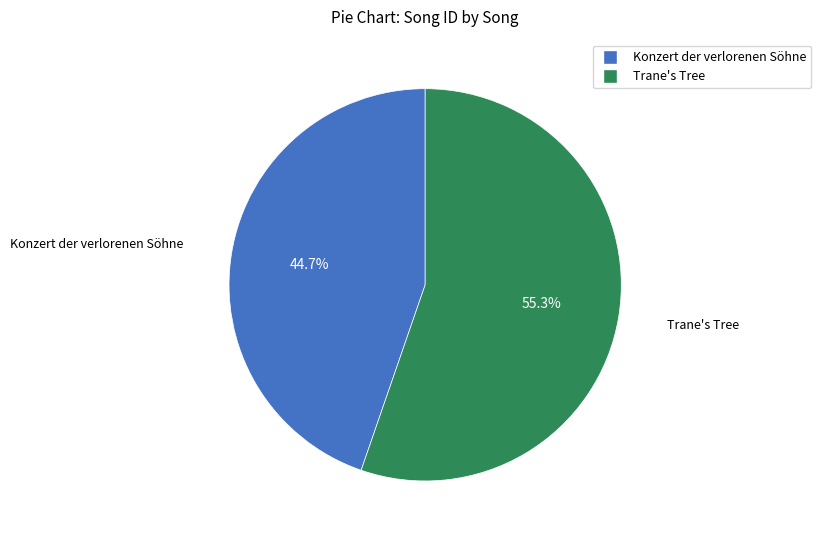

Does Konzert der verlorenen Söhne account for over 50% of the chart?

No